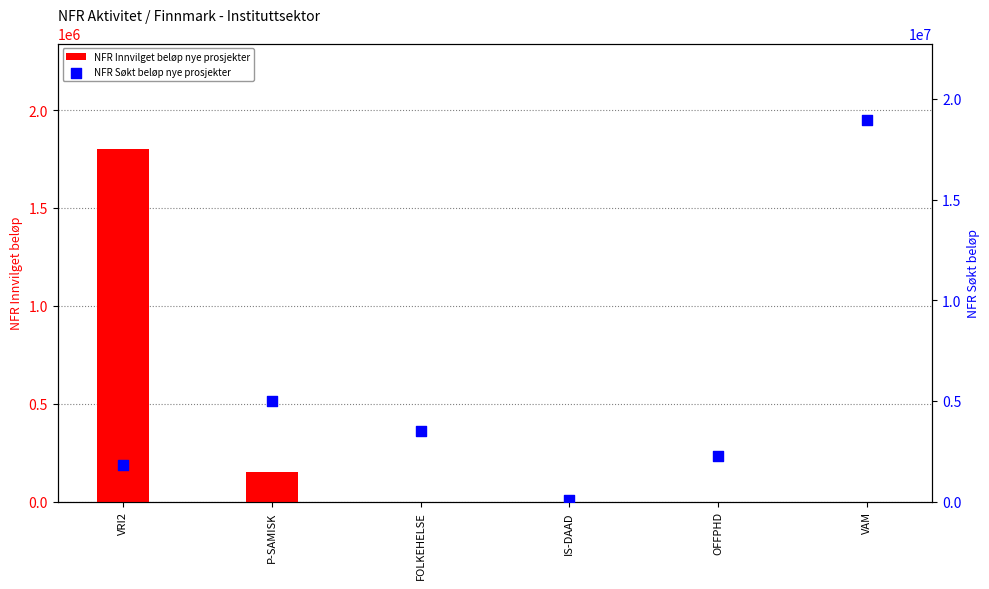

Which series has the widest spread of Y values?

NFR Søkt beløp nye prosjekter